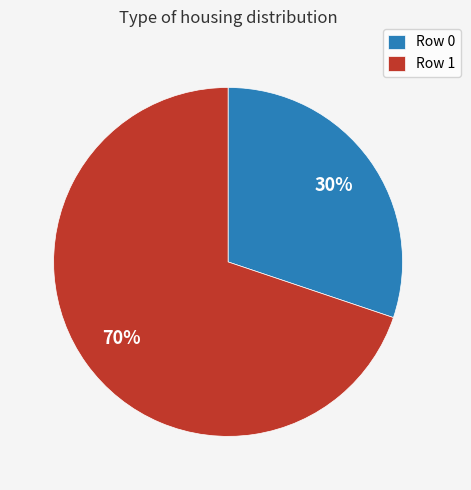

To the nearest percent, what is the difference between the largest and smallest slice percentages?

40%